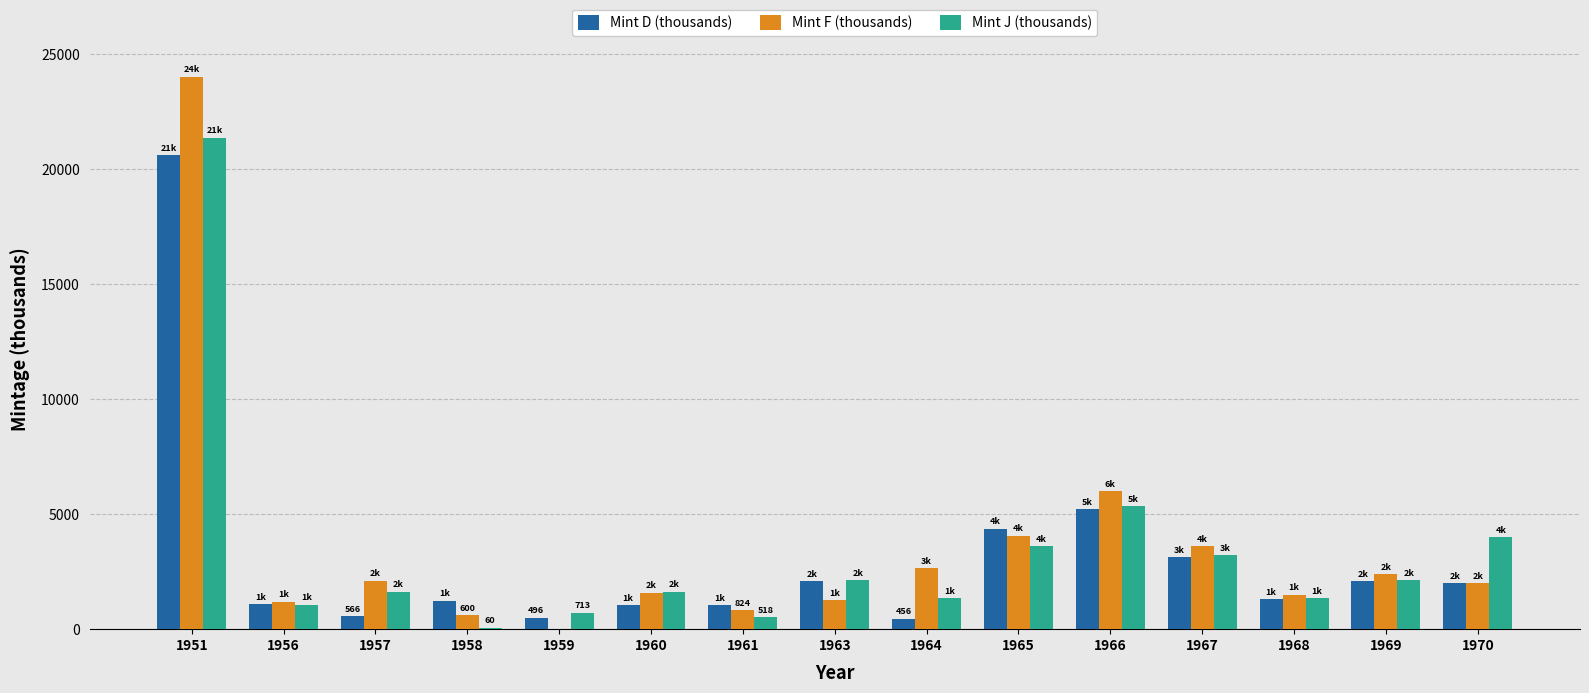

Which series changed the most between 1951 and 1970?

Mint F (thousands)